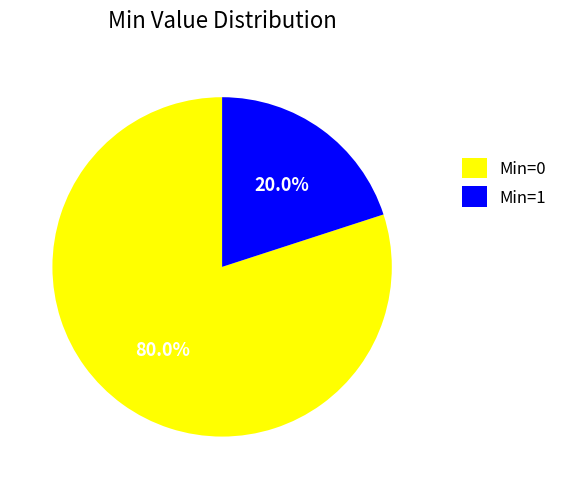

Approximately how many times larger is the value at Min=0 compared to Min=1?

4.0